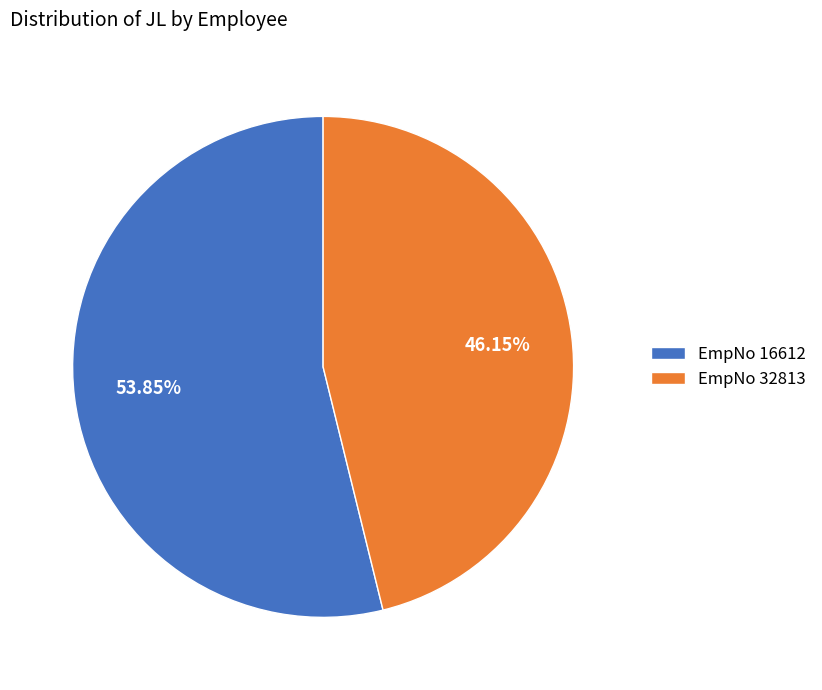

Rank the categories by value from lowest to highest.

EmpNo 32813, EmpNo 16612